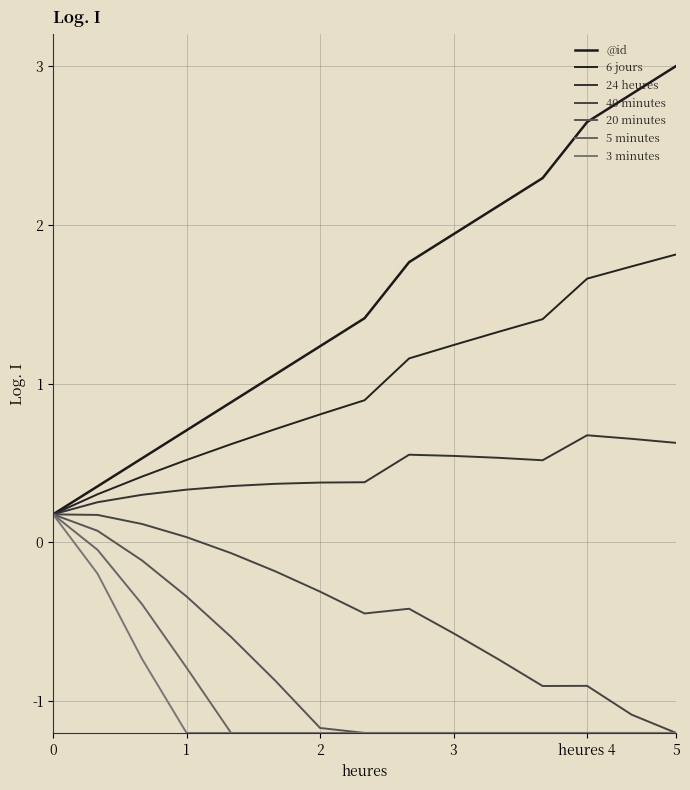

How many distinct data groups are displayed?

7